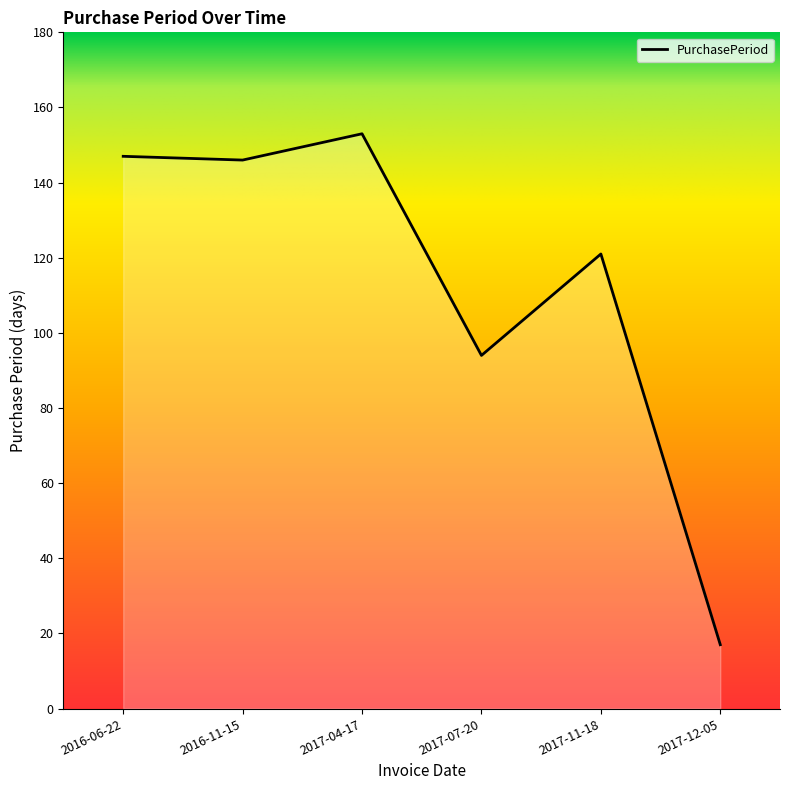

At which category does the data reach its first local peak?

2017-04-17